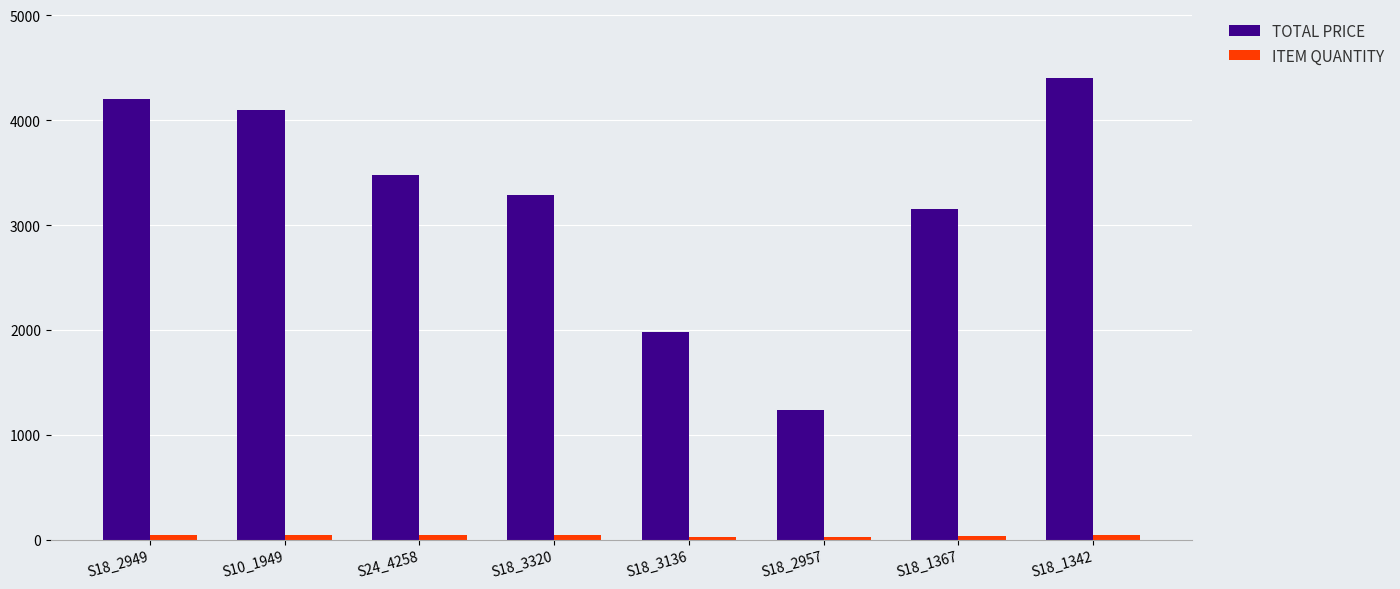

Is it true that TOTAL PRICE equals 1189.5 at S18_3320?

False